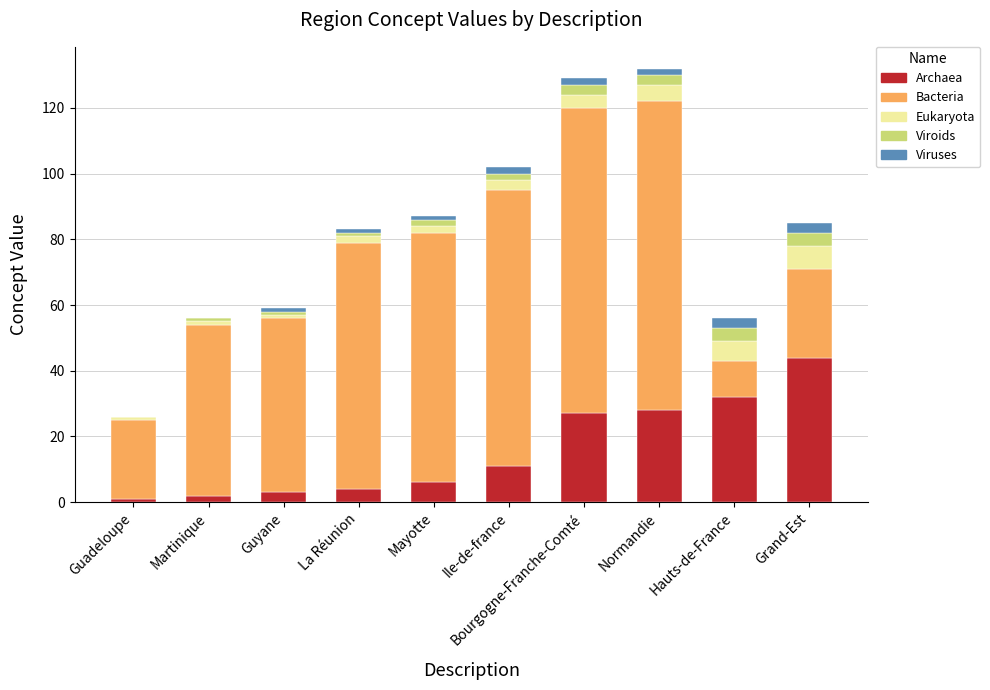

Are the bars horizontal?

No